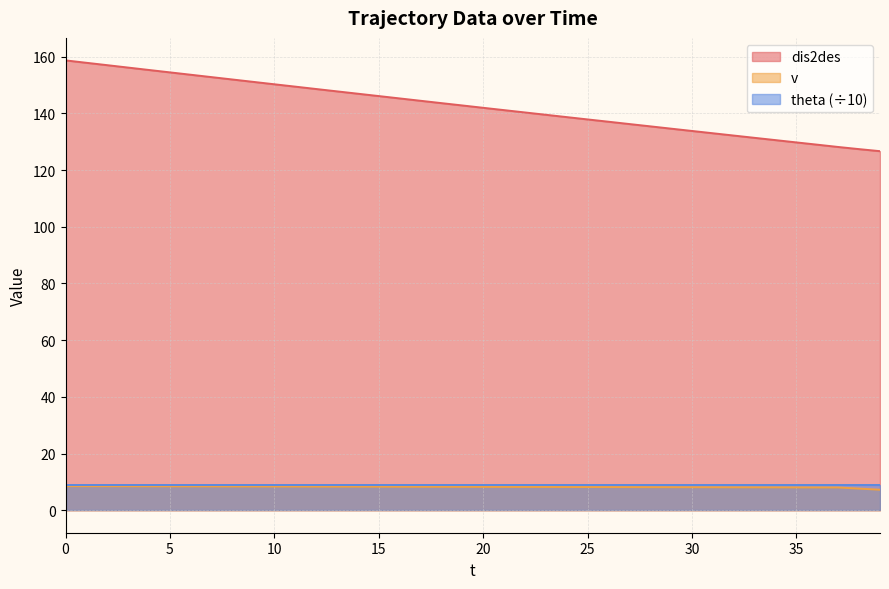

What is the value of the v point at the 27th from the left?

8.2